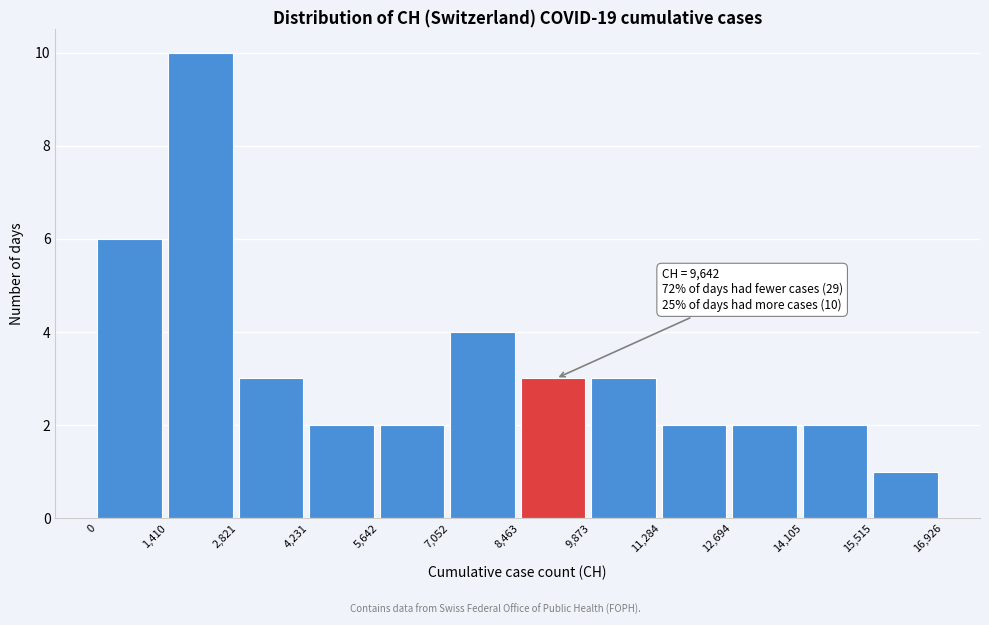

Which range on the x-axis has the tallest bar?

1,410 to 2,821